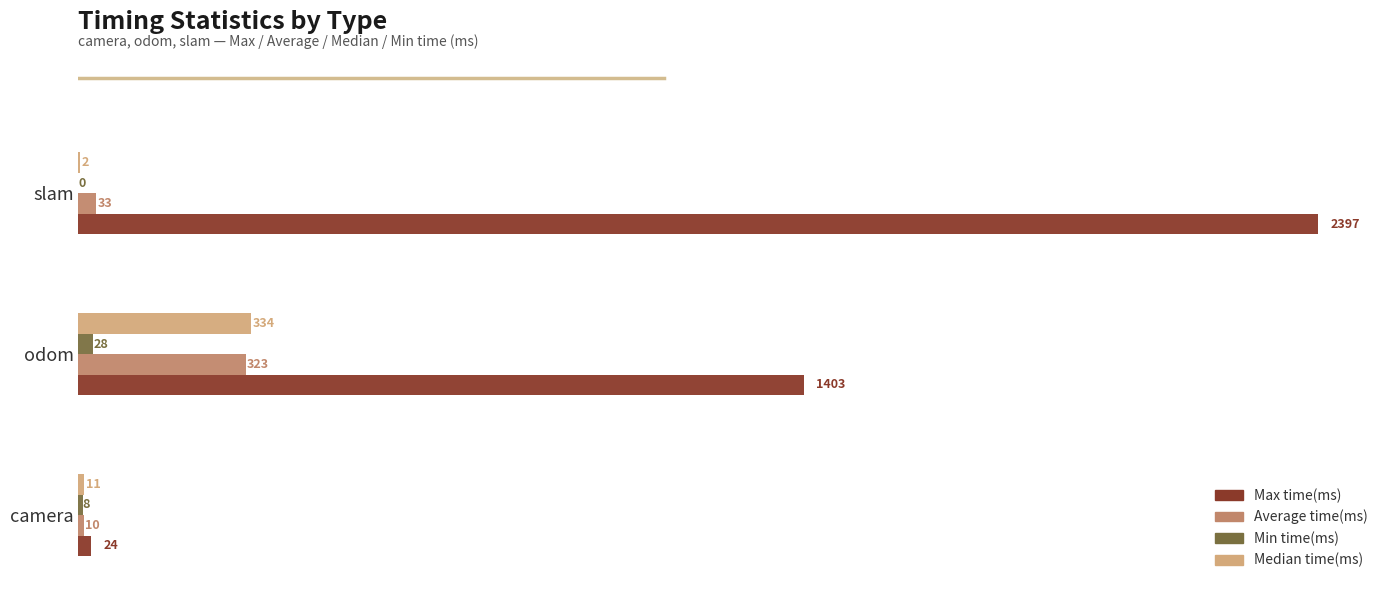

At which category is the sum across all series the highest?

slam